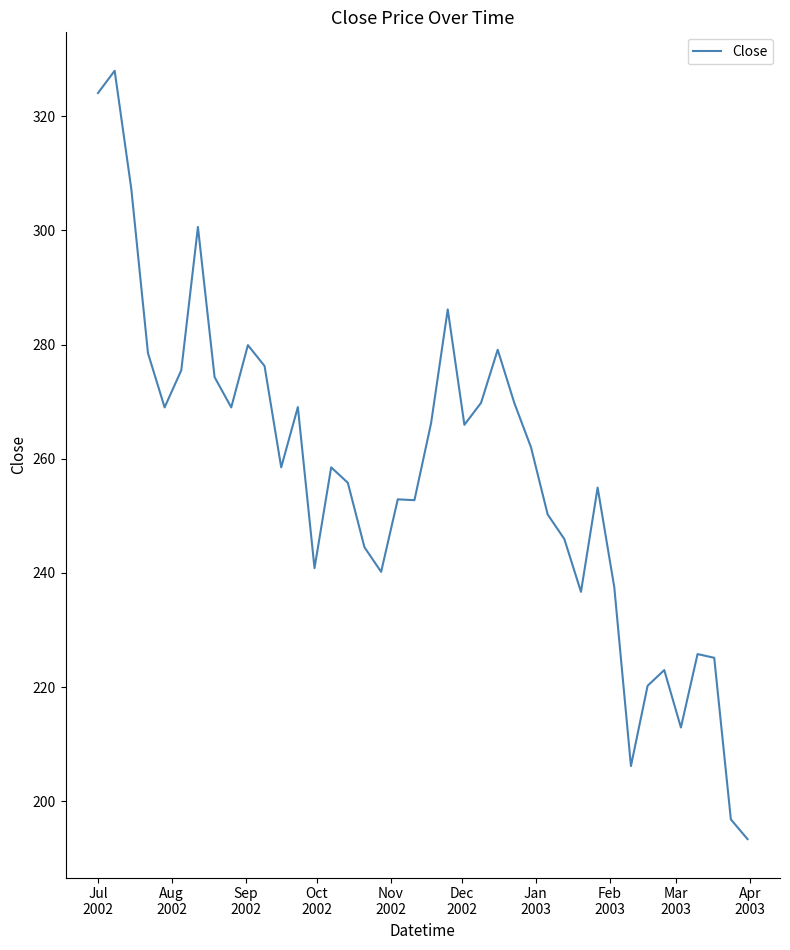

What is the maximum value shown in the chart?

328.0